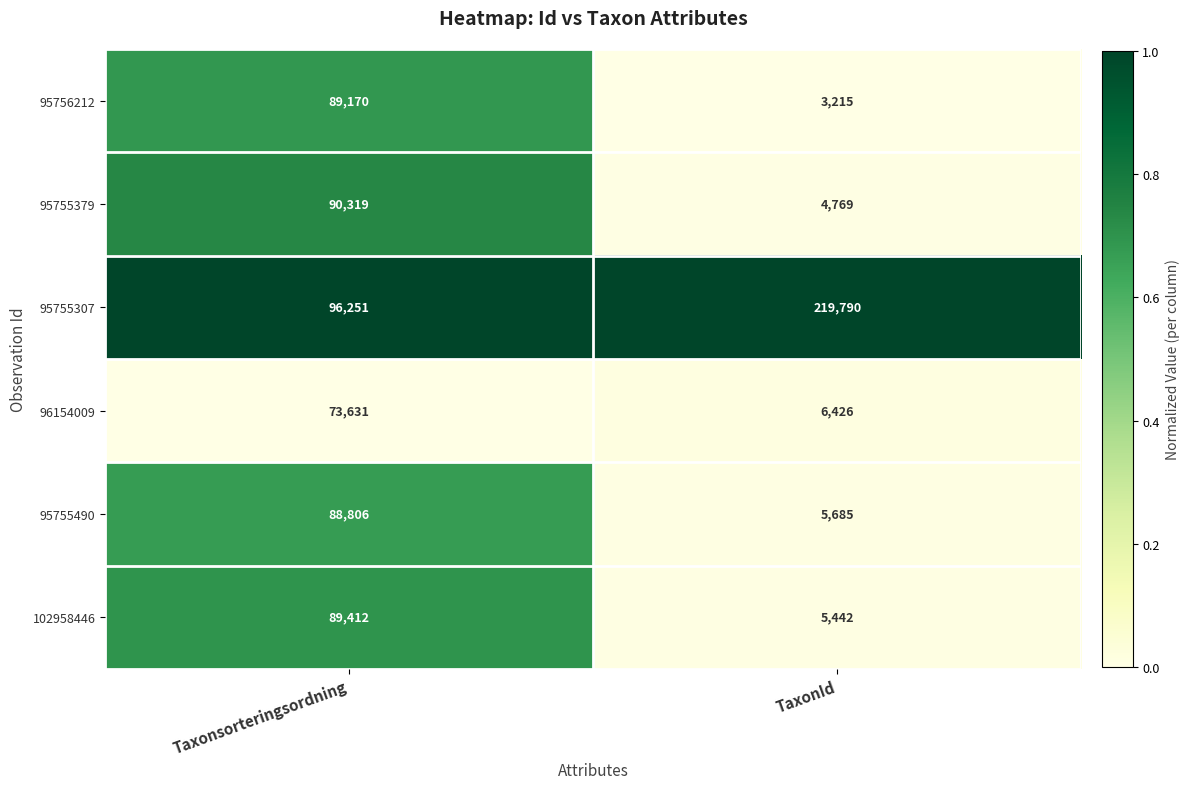

How many series are shown in this chart?

6